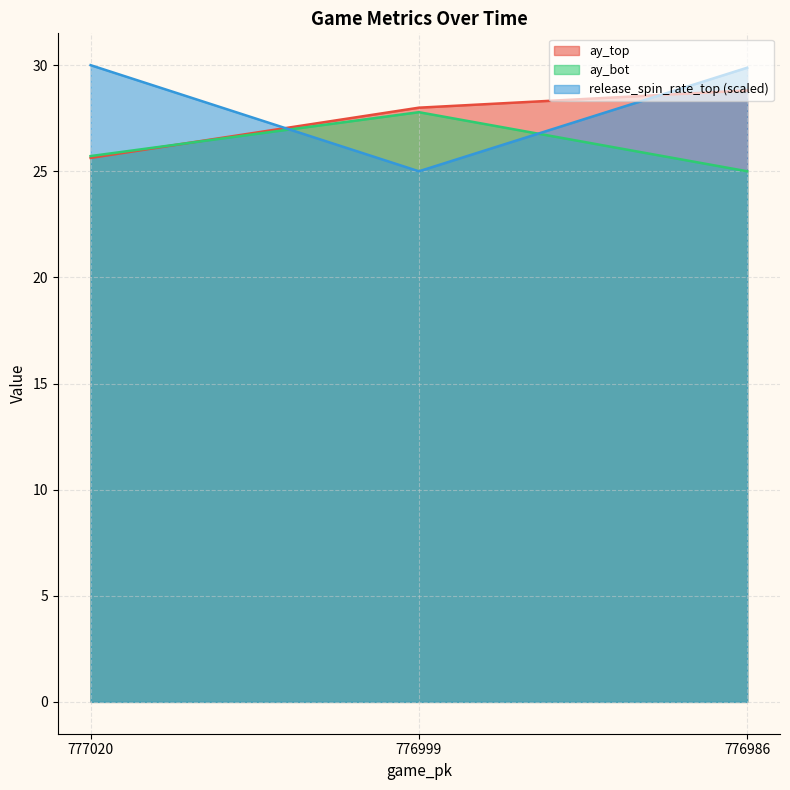

What is the value of the release_spin_rate_top point at the 2nd from the left?

25.0